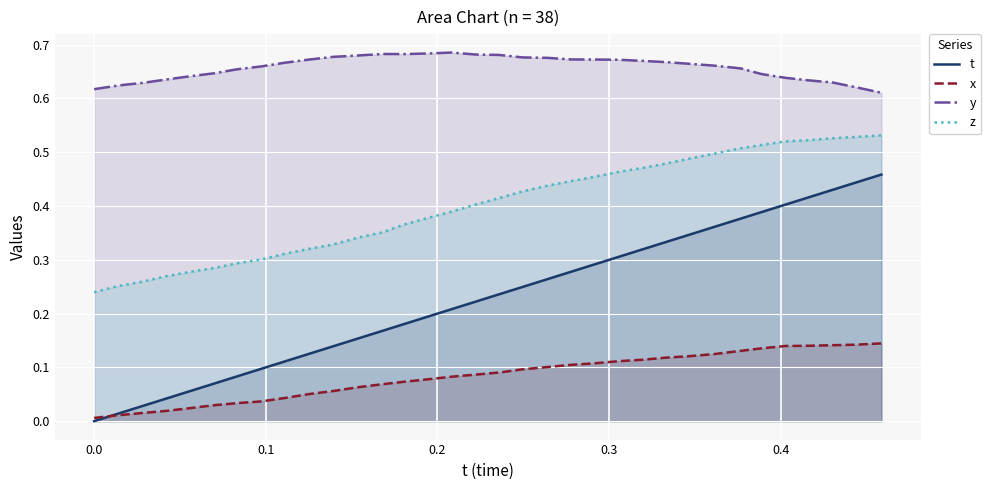

Which series has the widest spread of values?

t